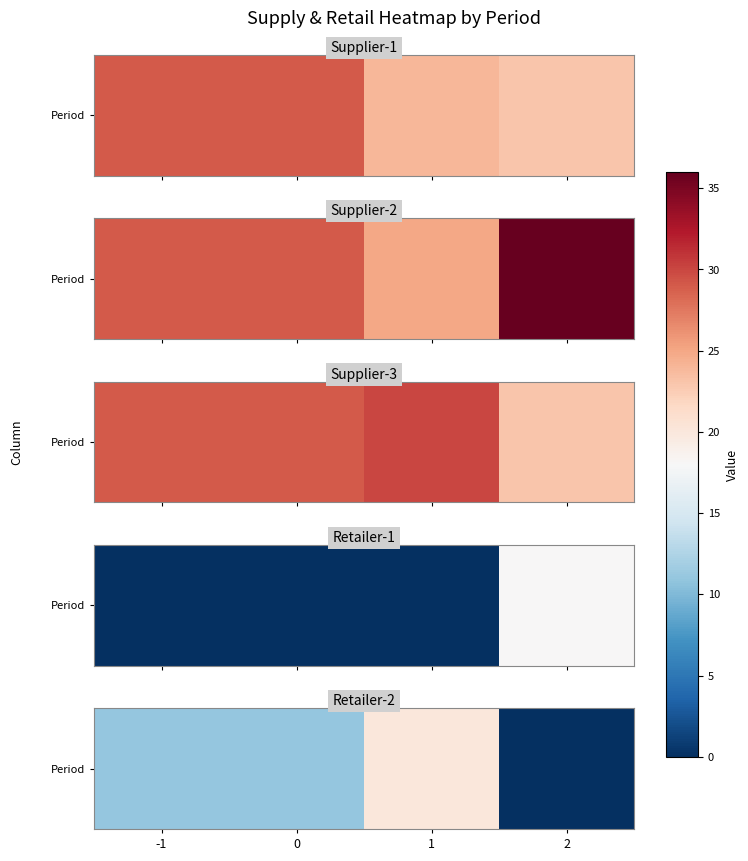

Count the number of categories in the chart.

4